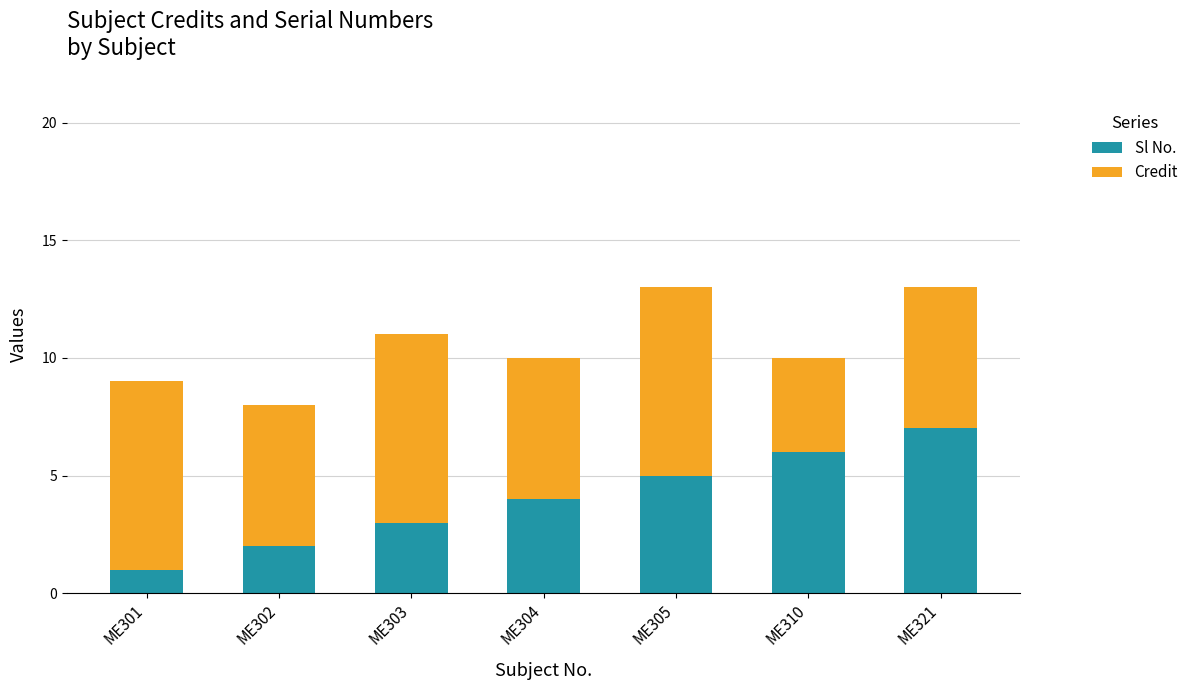

Reading right to left, what are the values for Sl No.?

ME321=7	ME310=6	ME305=5	ME304=4	ME303=3	ME302=2	ME301=1